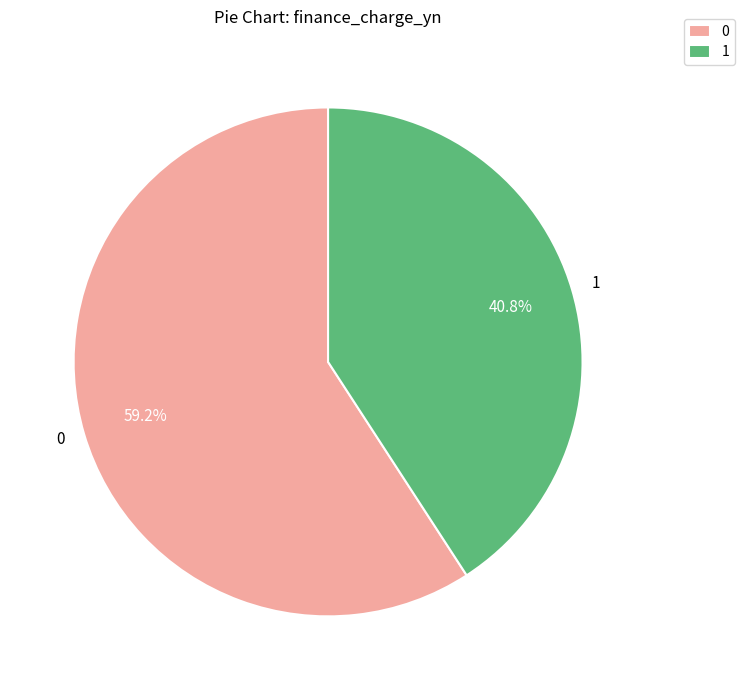

Count the number of slices in the pie.

2